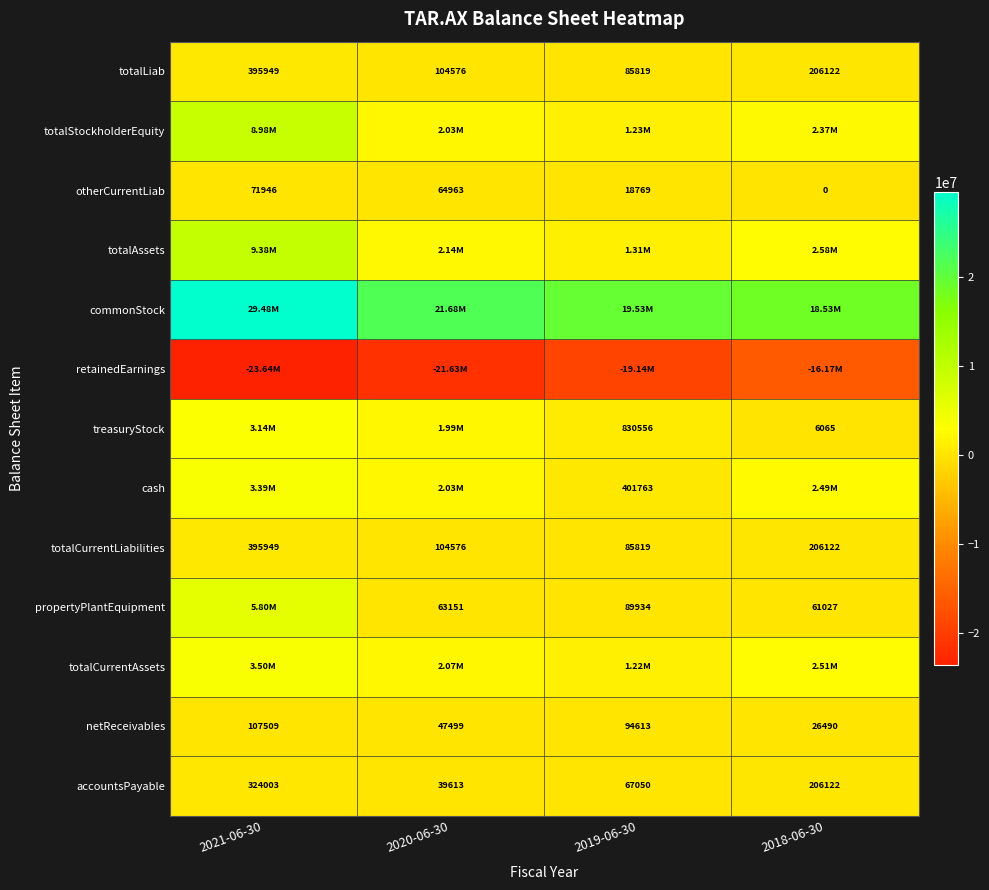

Between 2021-06-30 and 2019-06-30, which is larger?

2021-06-30